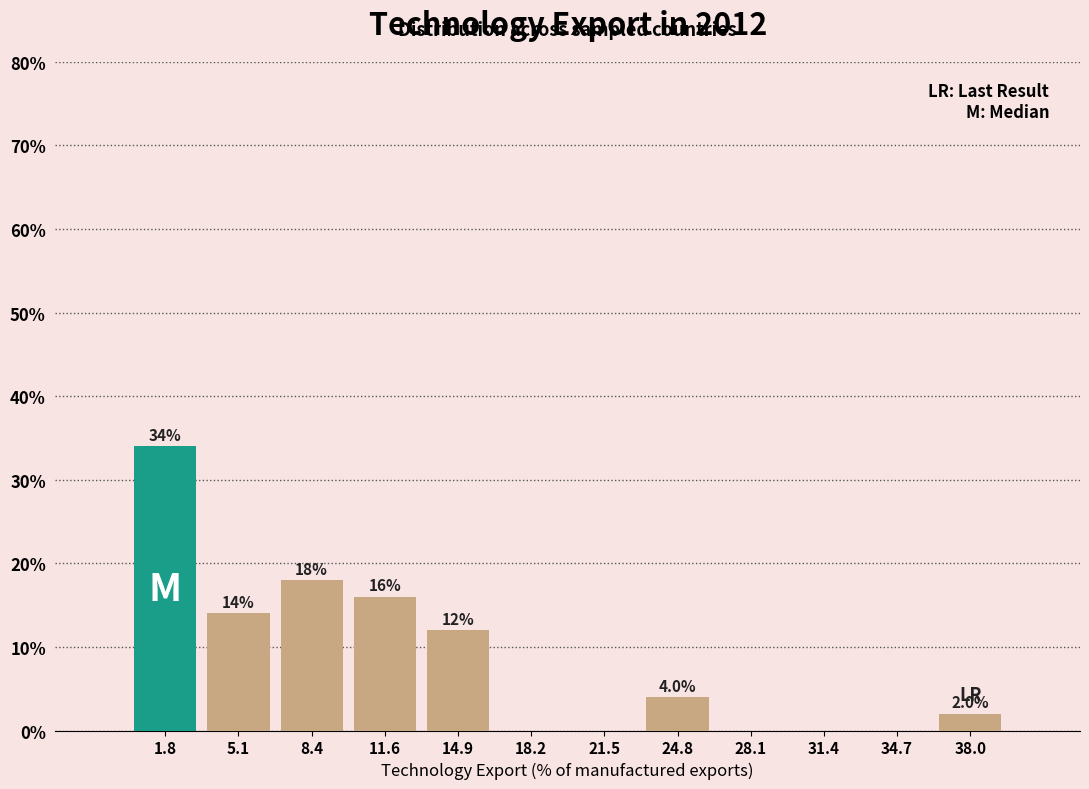

Which range on the x-axis has the tallest bar?

0.0 to 3.5